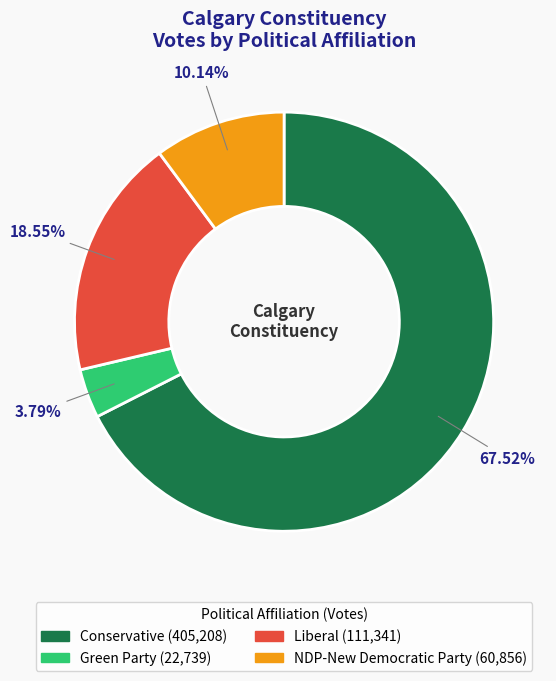

Which category has the biggest portion of the pie?

Conservative